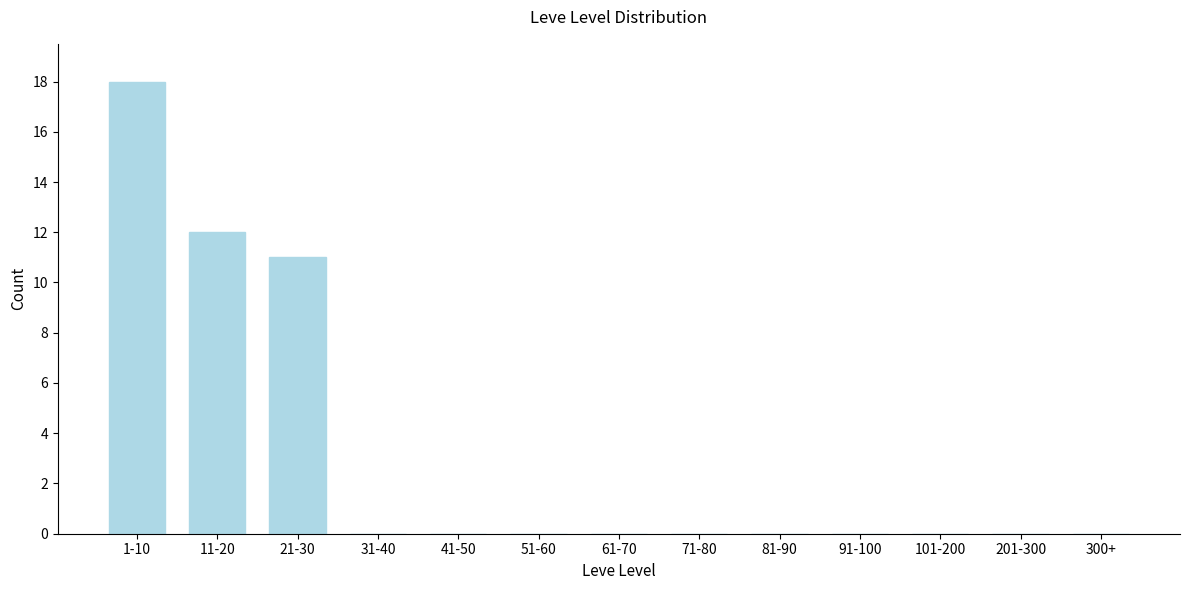

Reading right to left, transcribe all the data shown in this chart.

300+=0	201-300=0	101-200=0	91-100=0	81-90=0	71-80=0	61-70=0	51-60=0	41-50=0	31-40=0	21-30=11	11-20=12	1-10=18